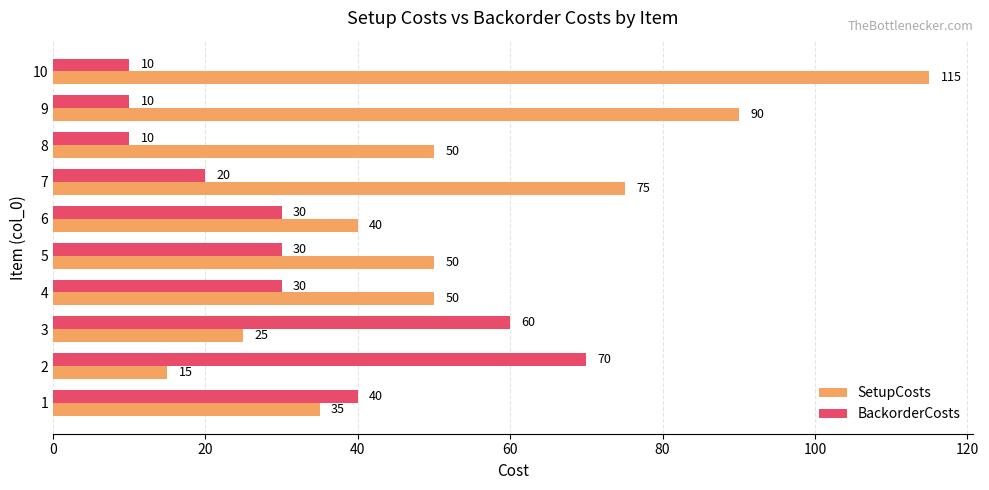

Read the SetupCosts value at 9, to the nearest 50.

100